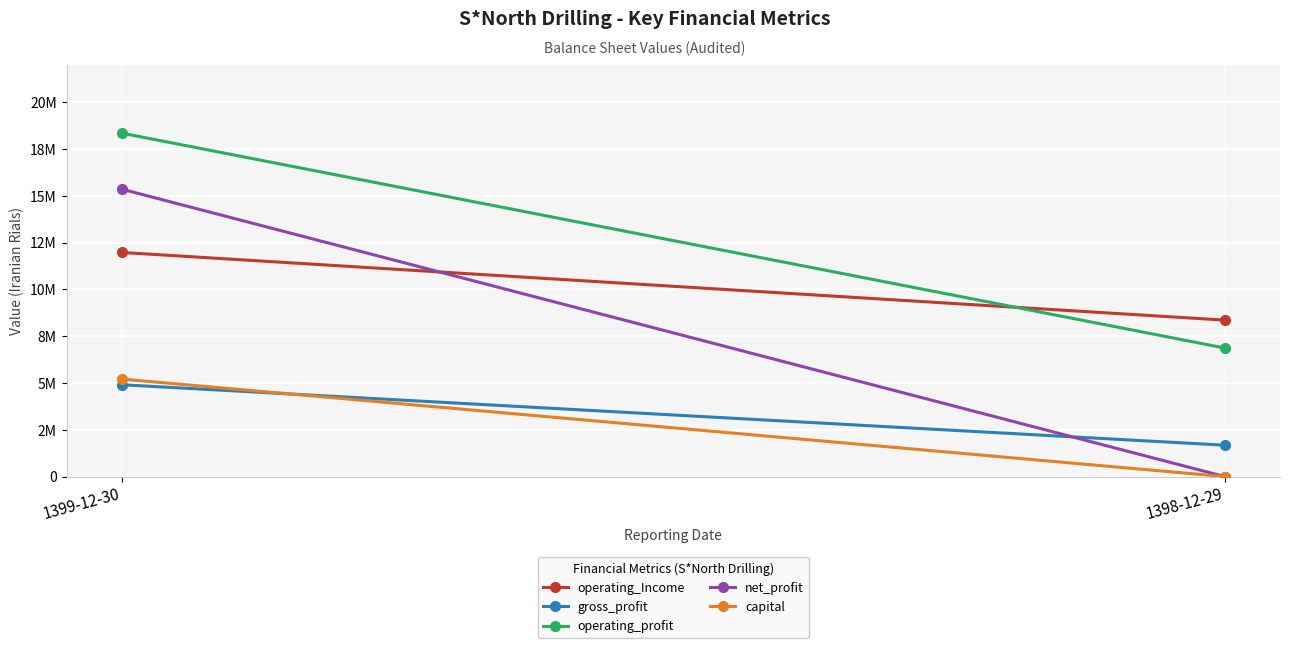

What is the sum of all net_profit values?

15354668